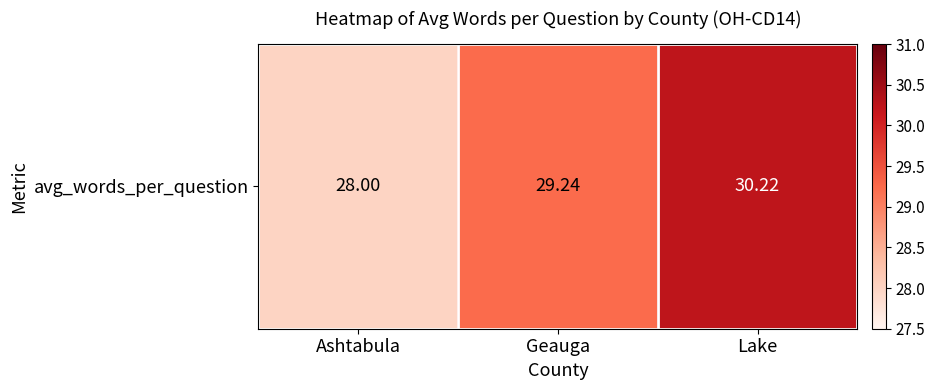

What is the approximate value at Lake?

30.2